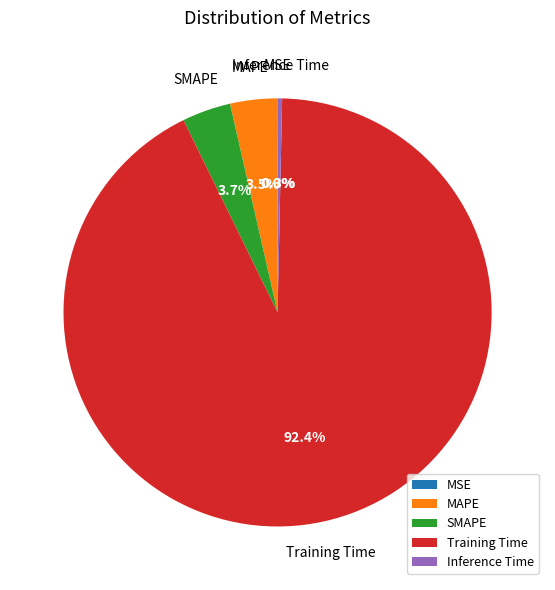

Which slice is the largest?

Training Time